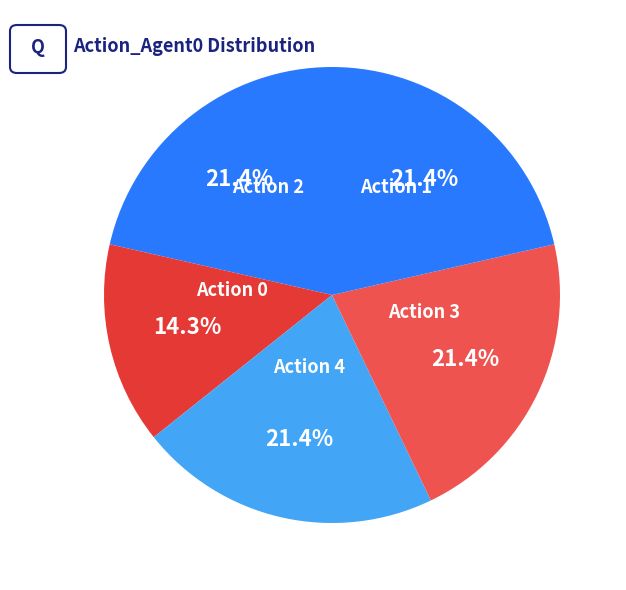

Count the number of slices in the pie.

5